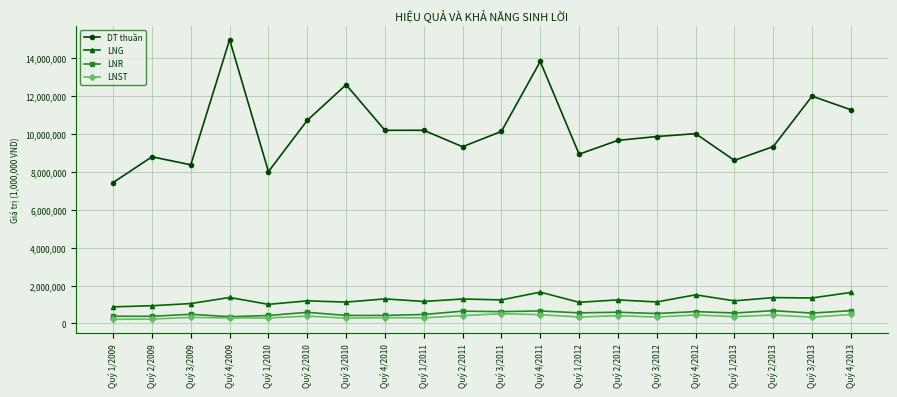

True or false: LNST has more than 1 interior local peaks.

True